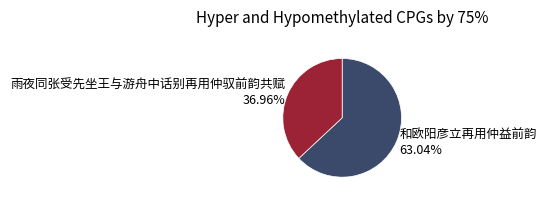

The 雨夜同张受先坐王与游舟中话别再用仲驭前韵共赋 slice represents 37% of the pie. True or false?

True